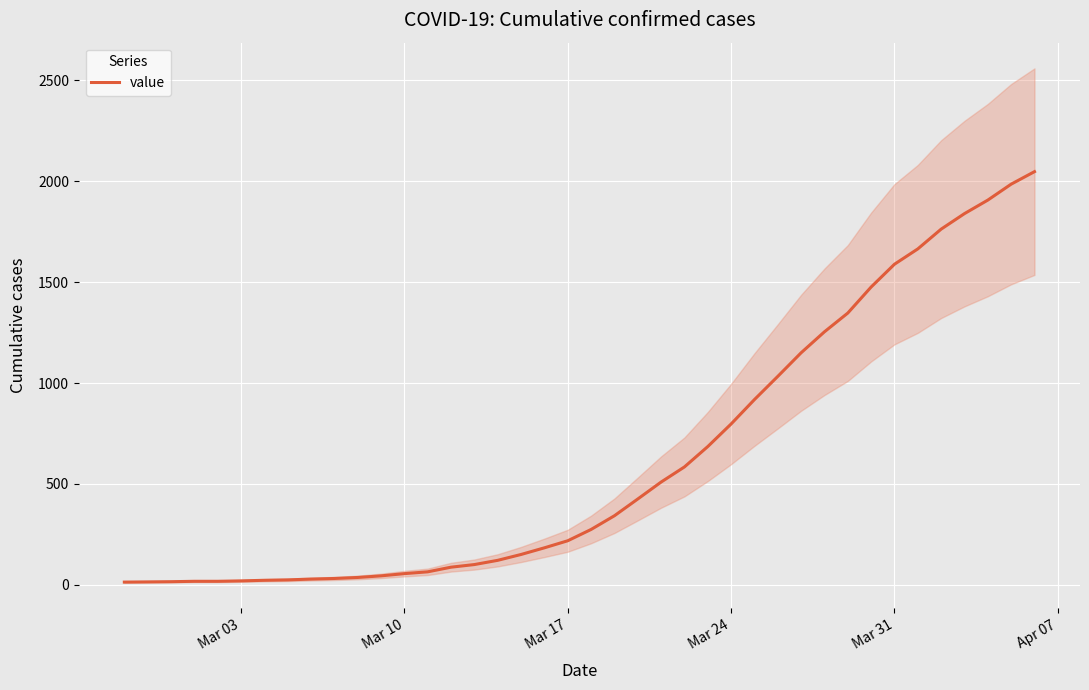

What is the maximum value for value?

2048